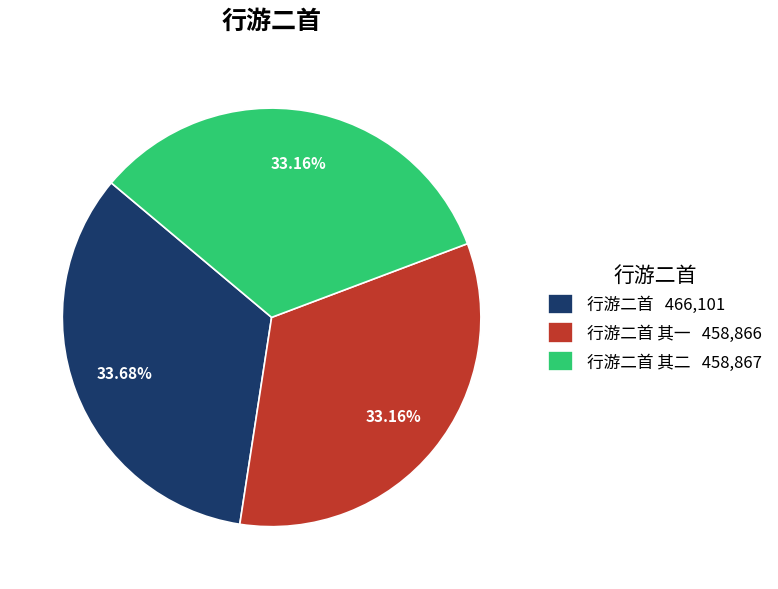

Combined, do 行游二首 其二 458,867 and 行游二首 其一 458,866 account for over 50%?

Yes